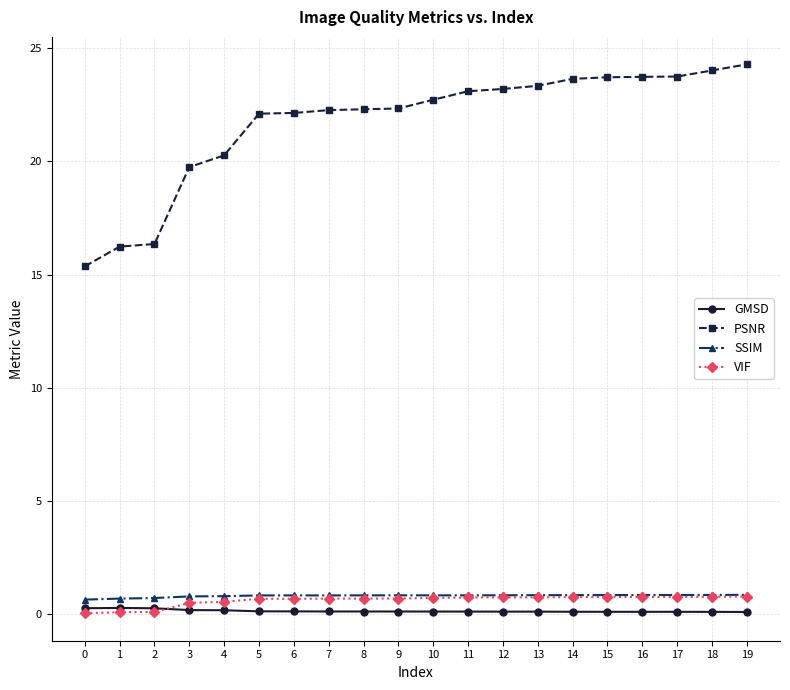

True or false: PSNR has a value of 40.2 at 16.

False